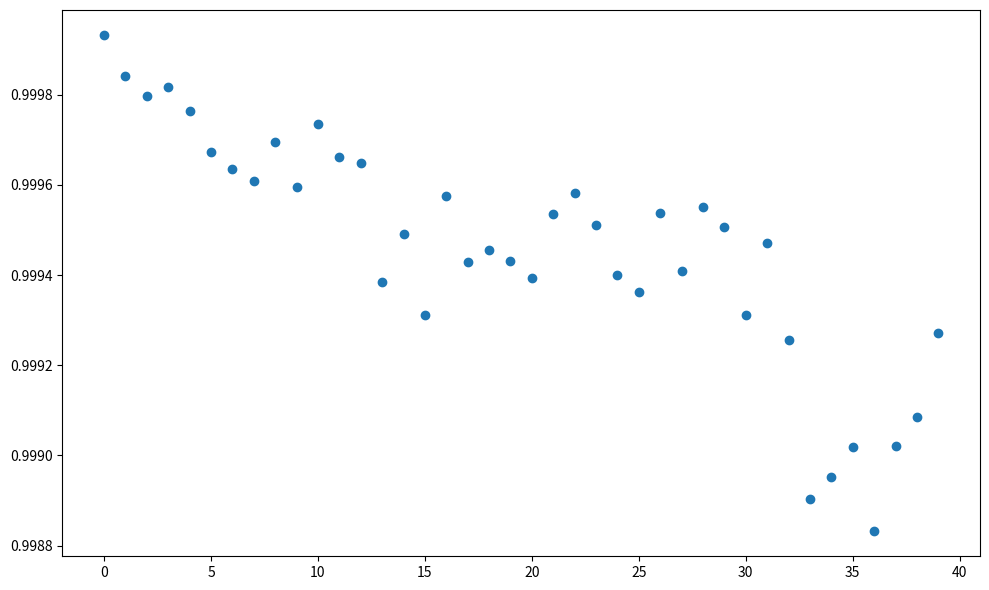

How many points are shown in the scatter plot?

40